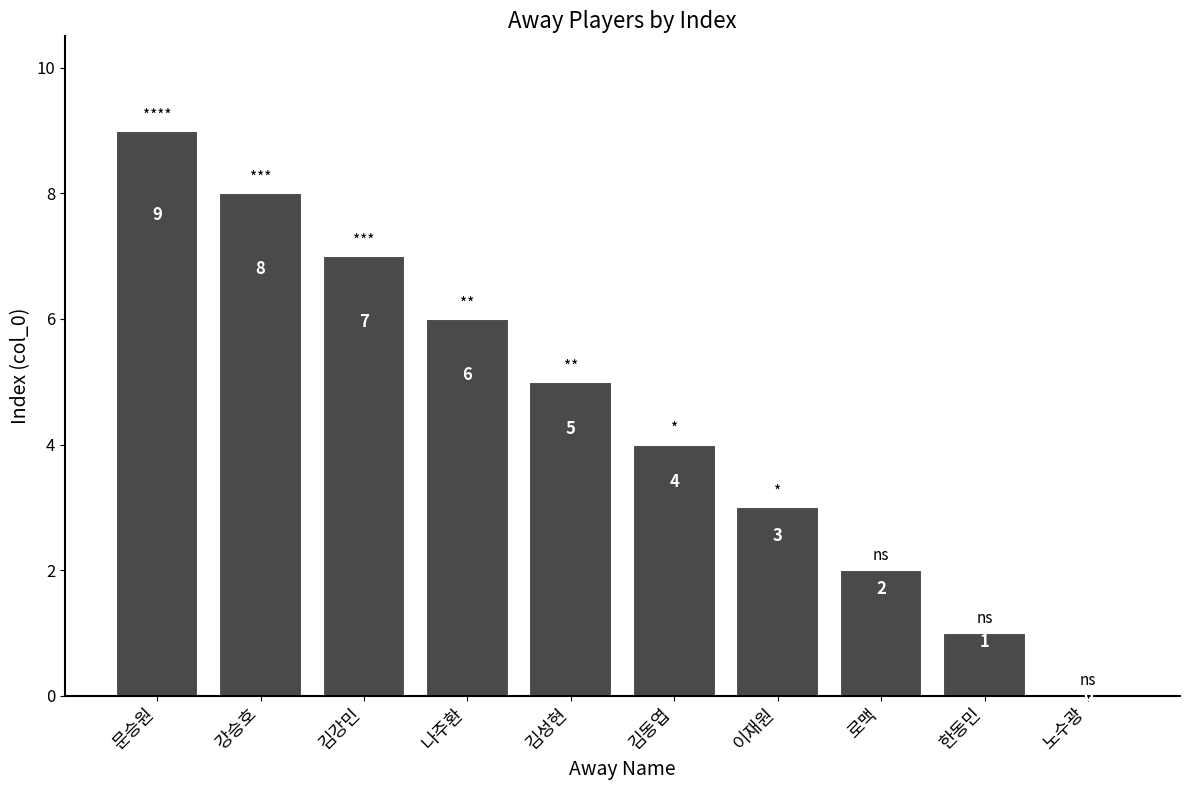

Count the values in the range 2 to 7.

6